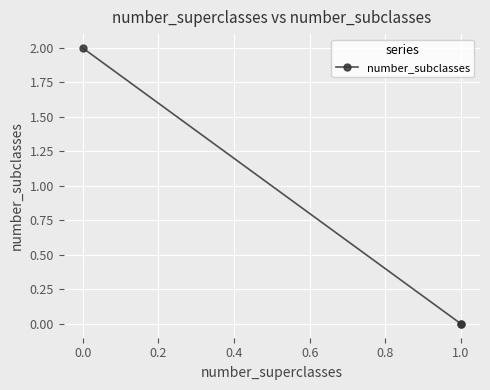

How many lines are shown in the chart?

1